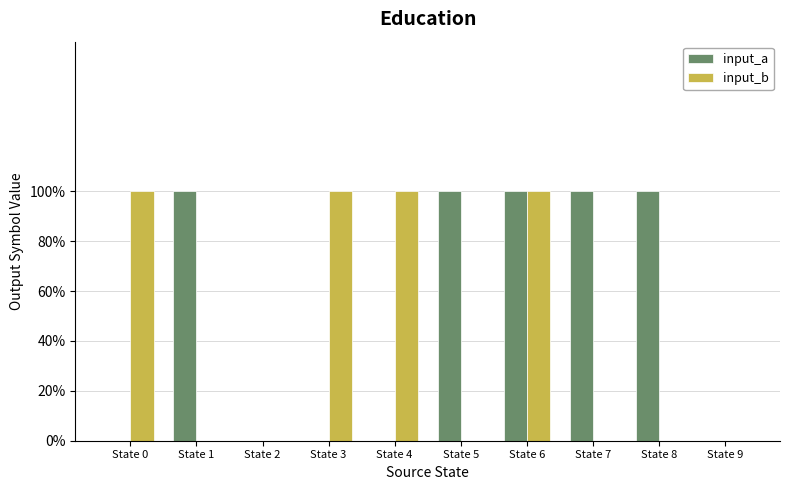

What are all the series names shown in the legend?

input_a, input_b